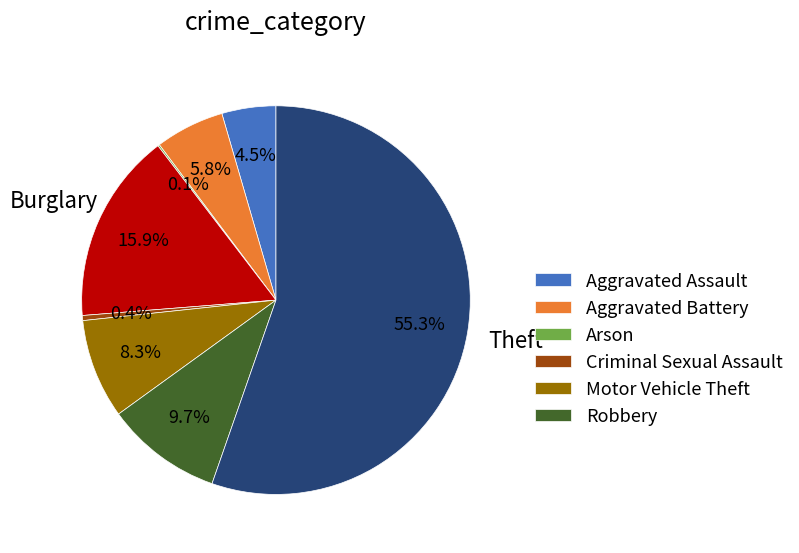

Is there a majority slice in this chart?

Yes